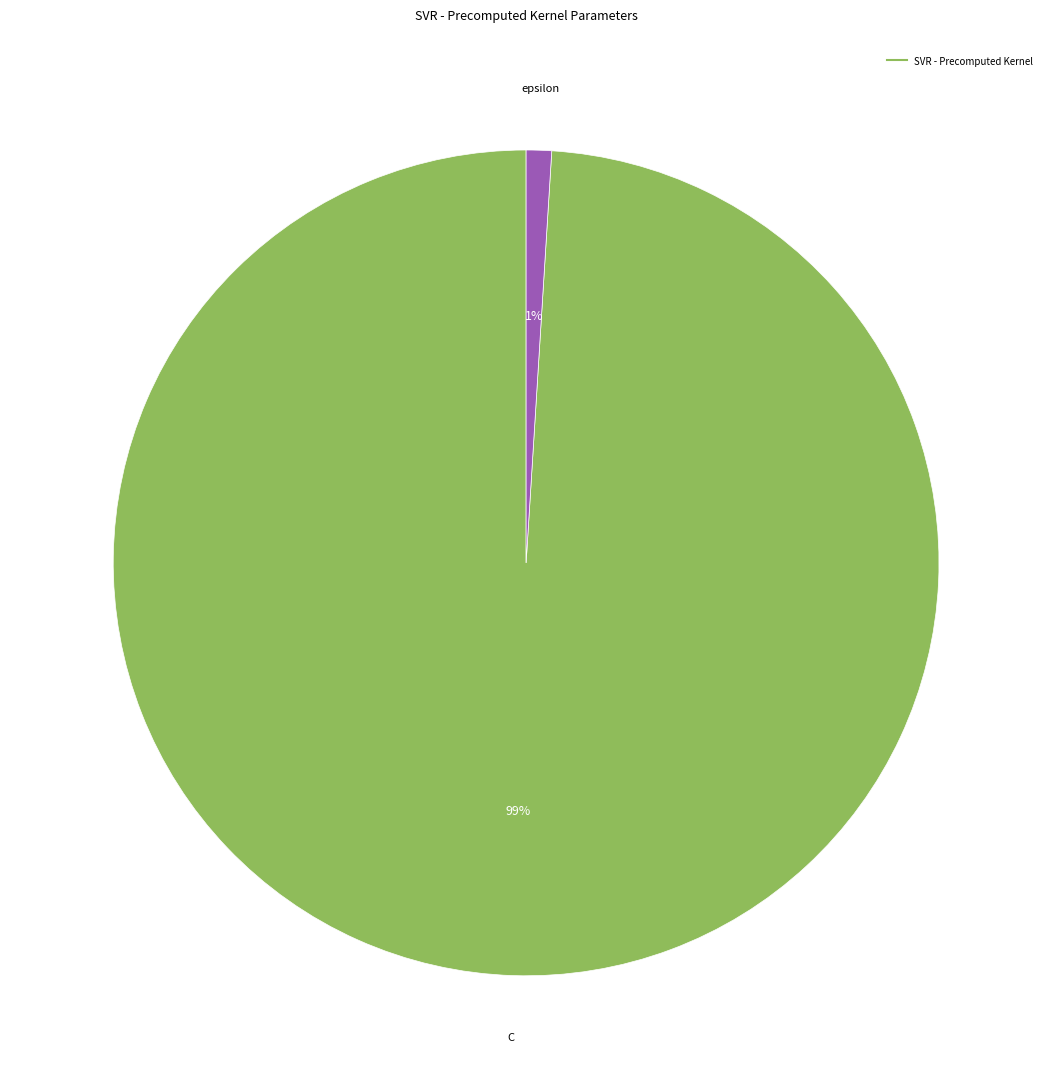

Is there a majority slice in this chart?

Yes